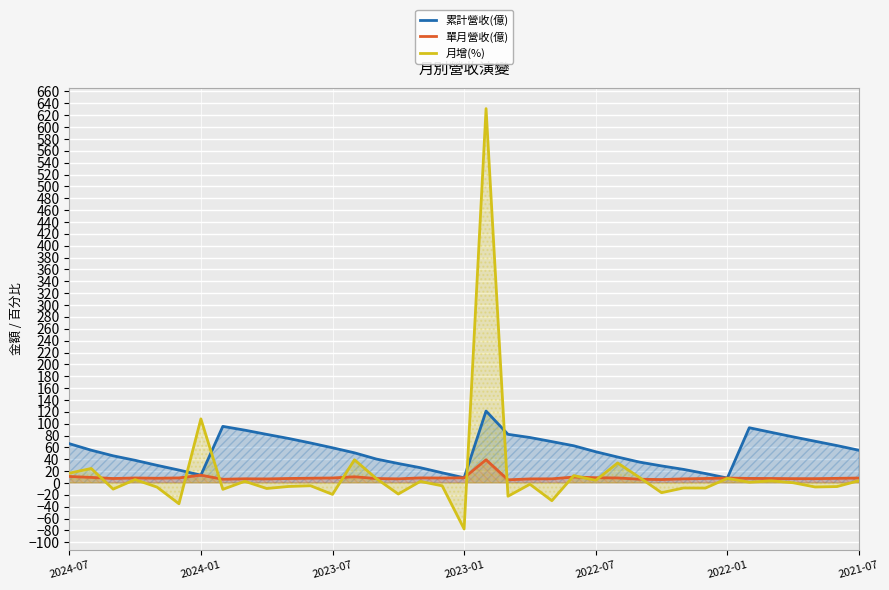

Reading right to left, extract all data points from this chart.

累計營收(億): 55.2	63.1	70.4	77.8	85.4	93.2	8.3	16.0	23.0	28.8	35.2	43.8	52.7	62.8	69.8	76.7	82.1	121.3	8.8	17.2	25.8	32.9	40.4	50.9	59.4	67.5	75.1	82.0	89.1	95.4	13.2	21.8	29.8	38.3	45.9	55.3	66.3
單月營收(億): 8.4	7.9	7.3	7.4	7.6	7.7	8.3	7.6	7.0	5.8	6.4	8.6	8.9	10.1	7.0	6.9	5.4	39.2	8.8	8.4	8.6	7.0	7.5	10.5	8.5	8.1	7.6	6.9	7.1	6.3	13.2	8.6	8.0	8.5	7.6	9.4	11.0
月增(%): 3.9	-6.0	-6.7	0.4	3.7	1.3	7.8	-8.6	-8.4	-16.3	9.2	33.8	4.5	12.5	-29.8	-2.1	-22.3	631.1	-77.5	-4.8	2.7	-18.6	7.5	39.2	-19.2	-4.6	-5.8	-9.2	2.9	-10.7	108.1	-35.0	-6.9	5.8	-10.3	24.5	16.6